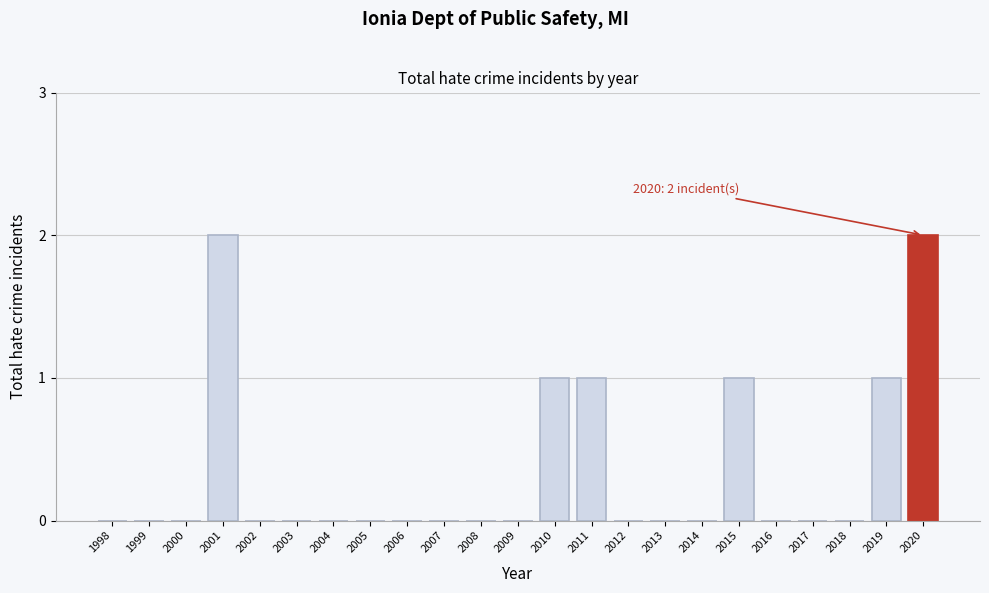

Reading right to left, what are all the values shown in this chart?

2020=2	2019=1	2018=0	2017=0	2016=0	2015=1	2014=0	2013=0	2012=0	2011=1	2010=1	2009=0	2008=0	2007=0	2006=0	2005=0	2004=0	2003=0	2002=0	2001=2	2000=0	1999=0	1998=0